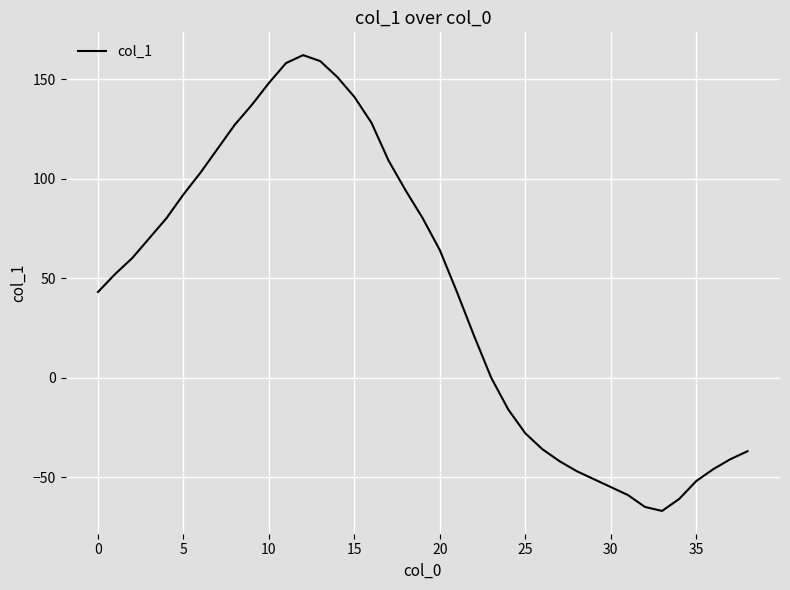

What is the minimum value shown in the chart?

-67